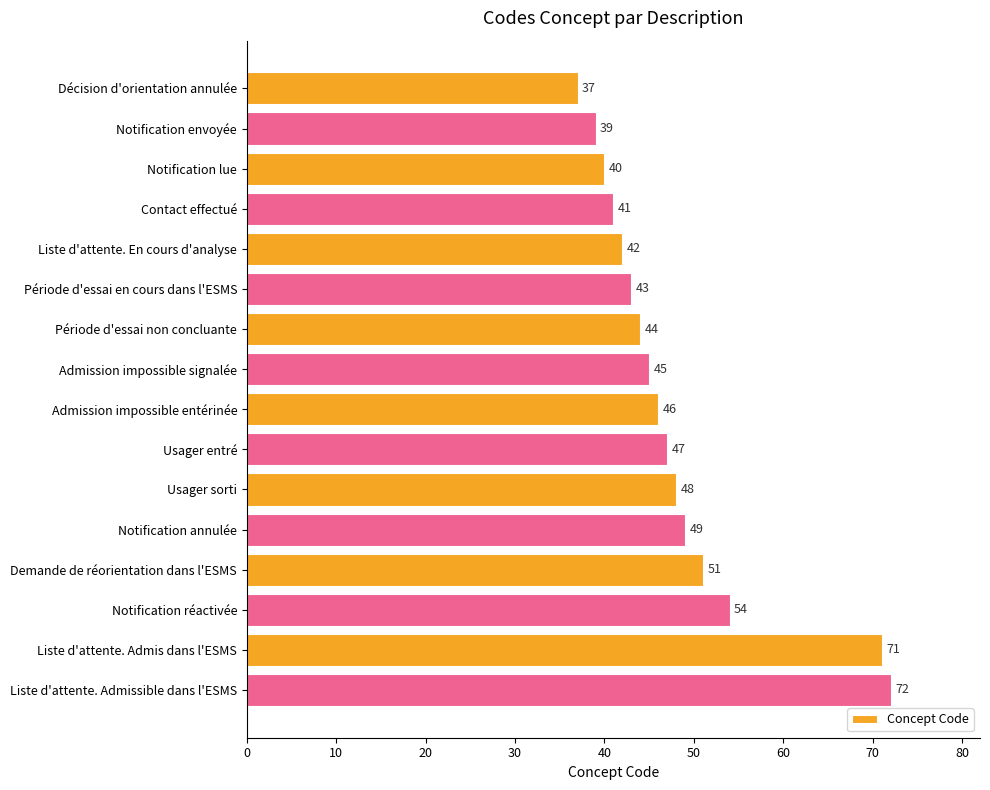

What is the change in value from Décision d'orientation annulée to Notification annulée?

+12